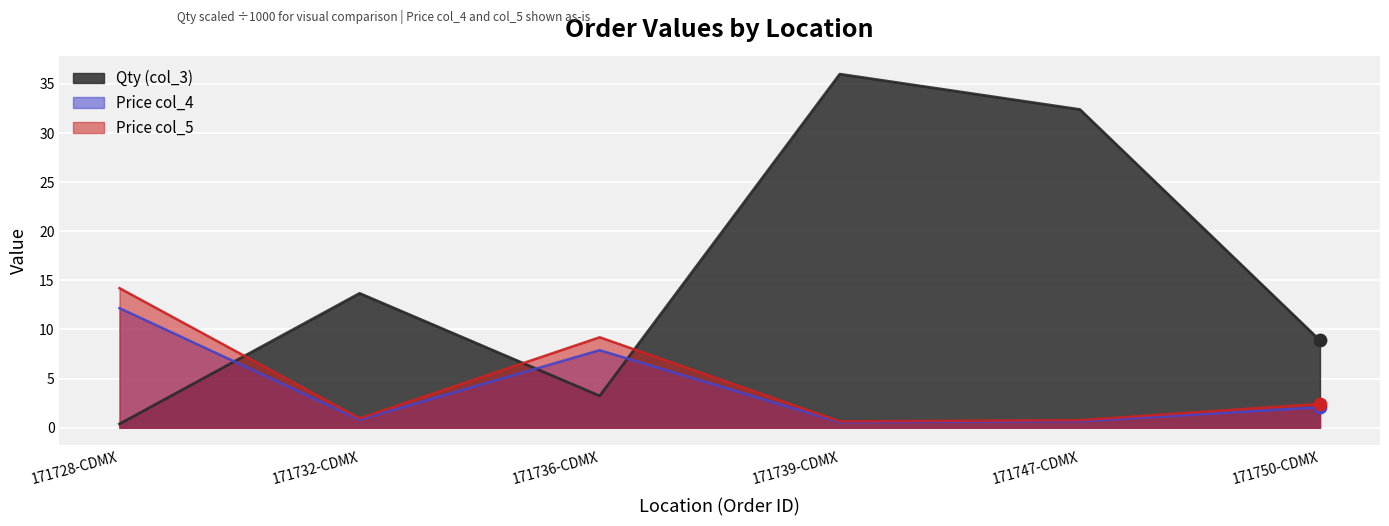

Which series contains the highest Y value?

Qty (col_3)